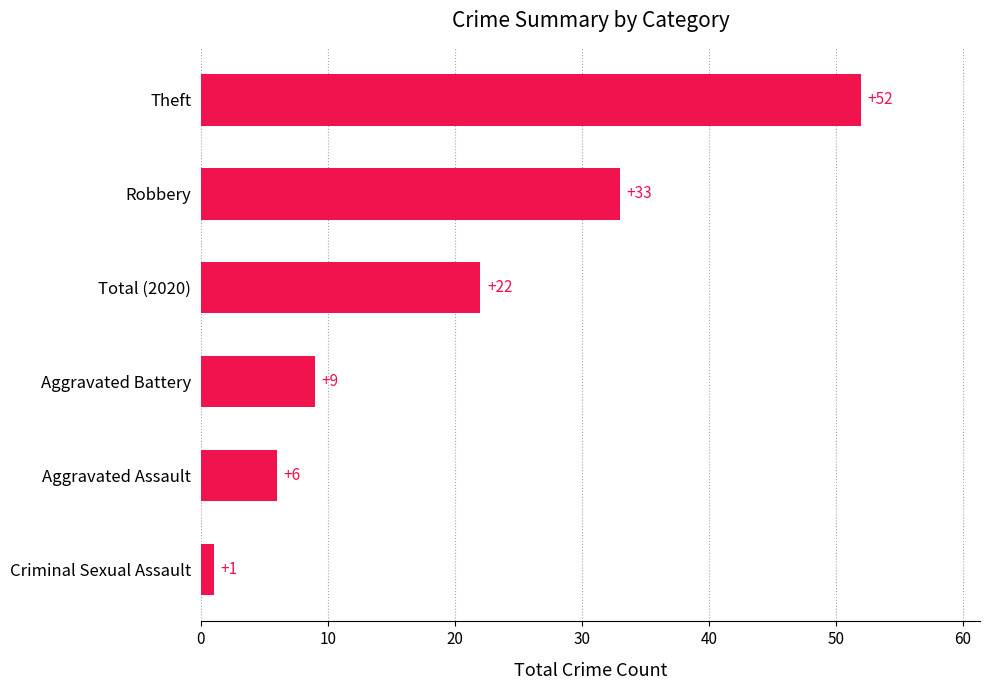

Rank the categories by value from lowest to highest.

Criminal Sexual Assault, Aggravated Assault, Aggravated Battery, Total (2020), Robbery, Theft